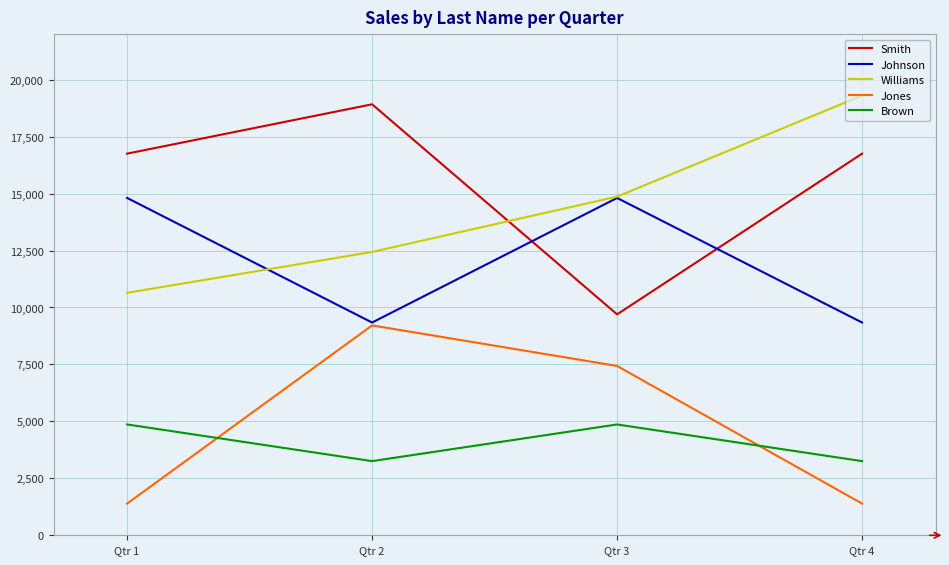

Between which two adjacent categories do Smith and Williams first intersect?

Qtr 2 and Qtr 3